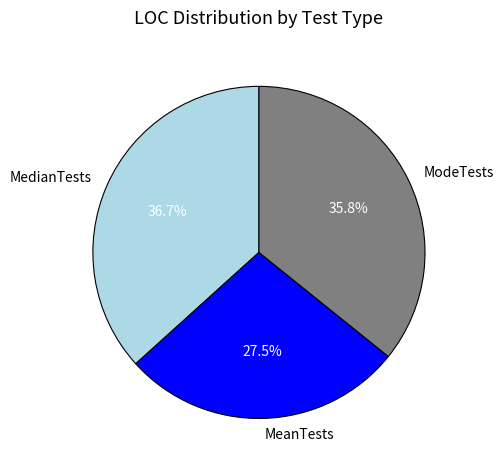

To the nearest percent, what is the combined percentage of ModeTests and MedianTests?

72%